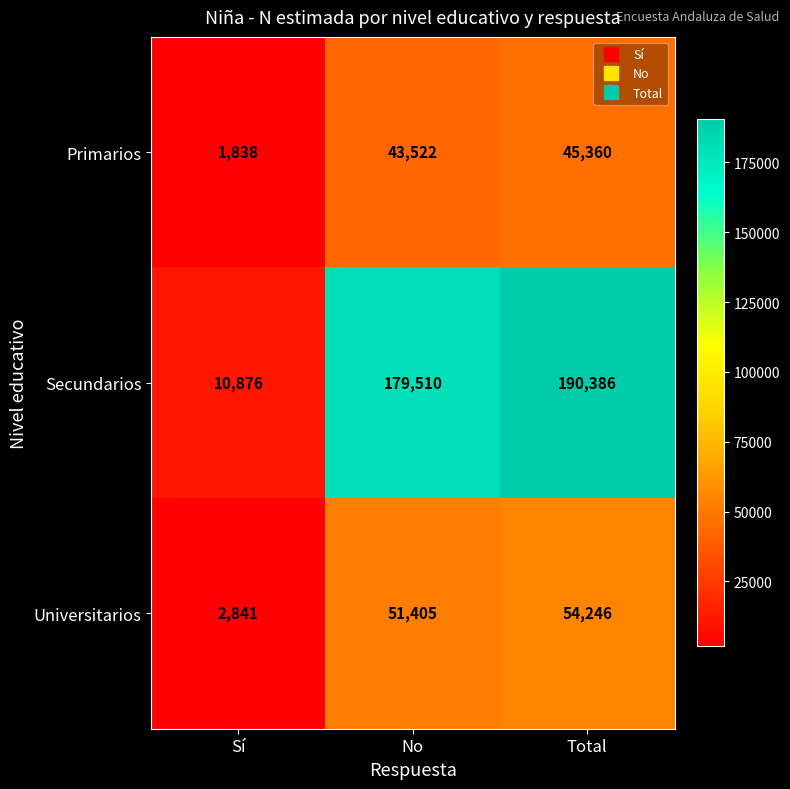

Rank the series at Sí from highest to lowest value.

Secundarios, Universitarios, Primarios